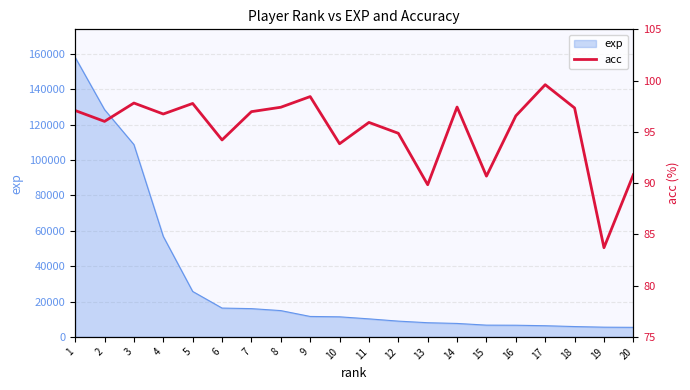

What is the maximum value for exp?

158175